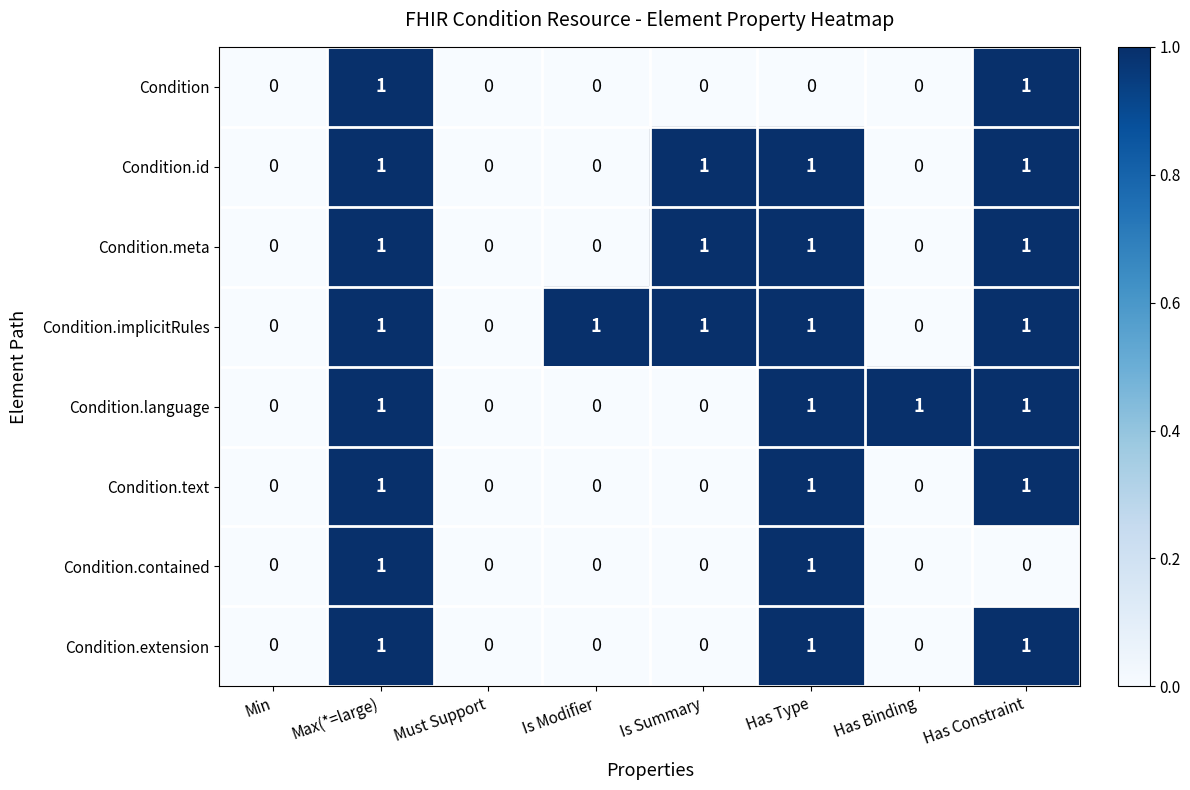

Which series has the largest total across all categories?

Condition.implicitRules